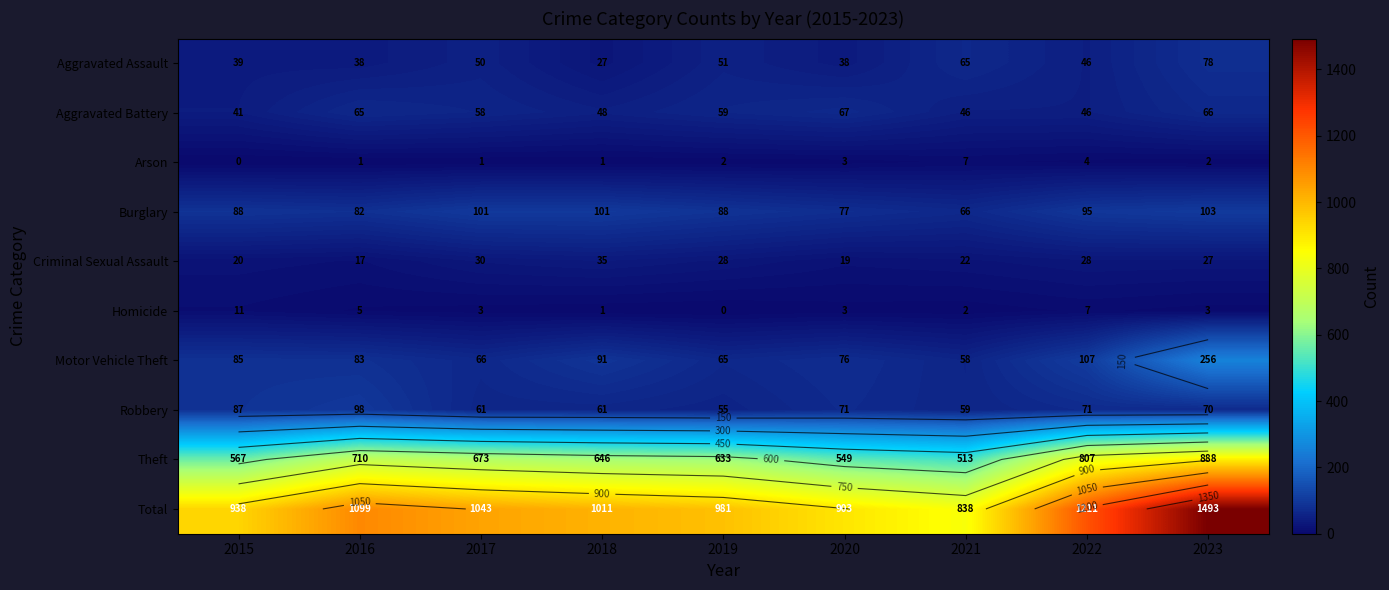

The Arson series shows 2 at 2023. True or false?

True